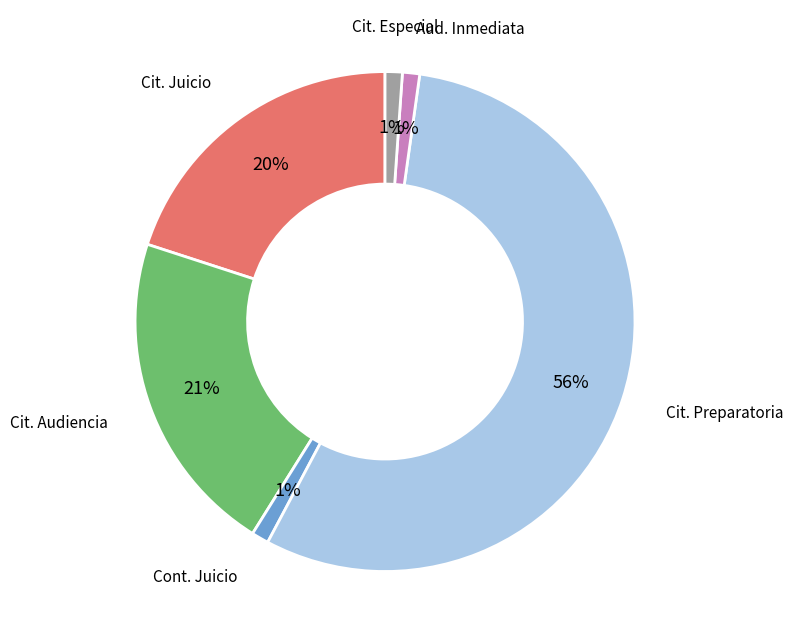

Do Aud. Inmediata and Cit. Preparatoria together represent more than half of the pie?

Yes